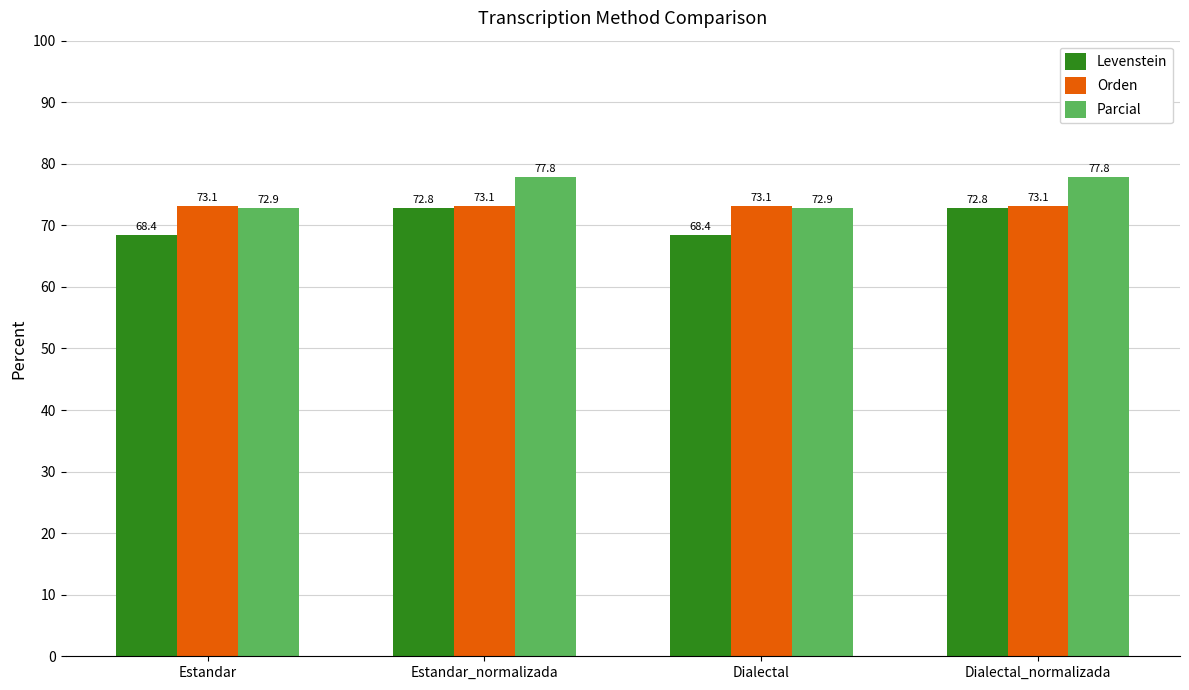

Read the Parcial value at Estandar.

72.9